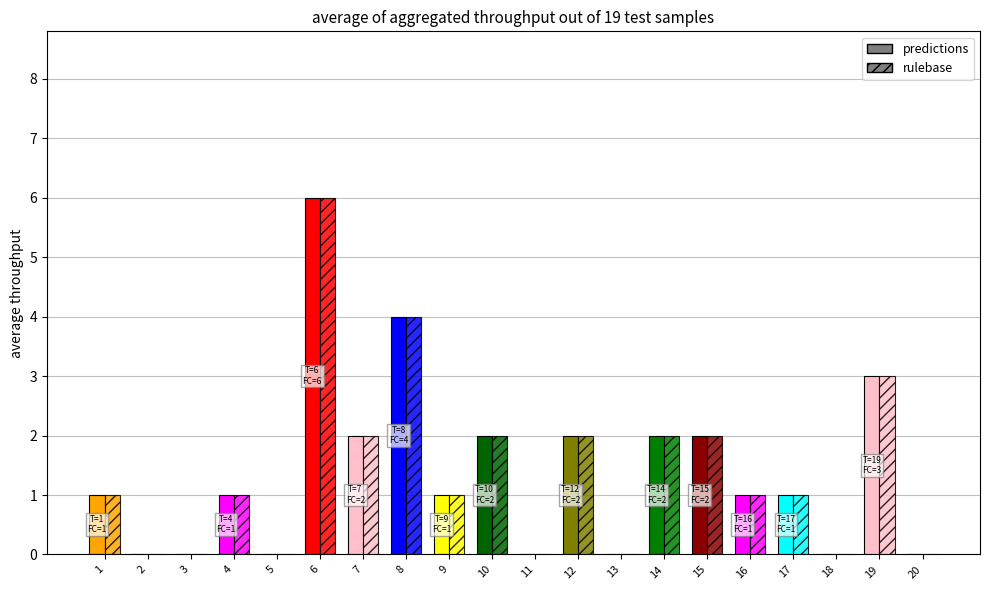

How many rulebase values are between 0 and 2?

17